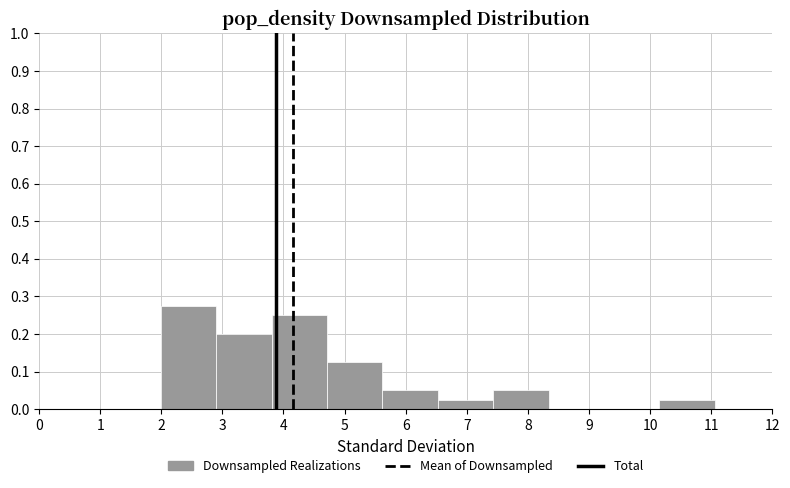

Reading left to right, transcribe this chart: for each bar, give the range it covers on the x-axis and its height. Neither the bar edges nor the heights are printed on the chart, so give them approximately, as read against the axes.

2.0 to 2.9: 0.28
2.9 to 3.8: 0.20
3.8 to 4.7: 0.25
4.7 to 5.6: 0.13
5.6 to 6.5: 0.05
6.5 to 7.4: 0.03
7.4 to 8.3: 0.05
8.3 to 9.2: 0
9.2 to 10.2: 0
10.2 to 11.1: 0.03